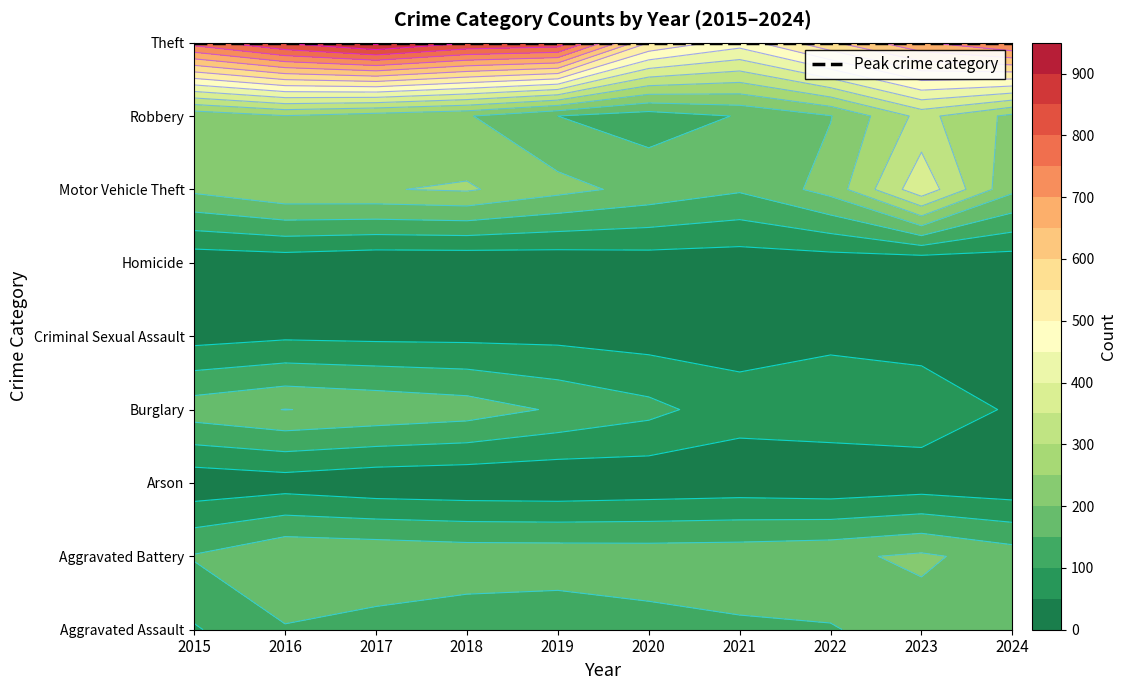

List the series in order of their peak value, lowest first.

Homicide, Arson, Criminal Sexual Assault, Aggravated Assault, Burglary, Aggravated Battery, Robbery, Motor Vehicle Theft, Theft